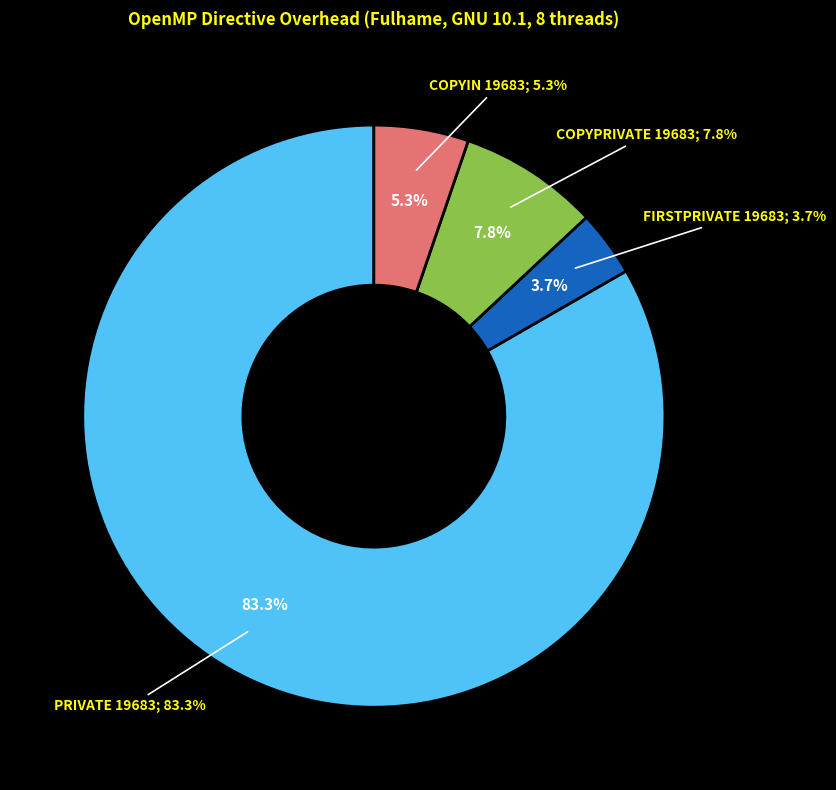

Does PRIVATE 19683 represent more than half of the total?

Yes